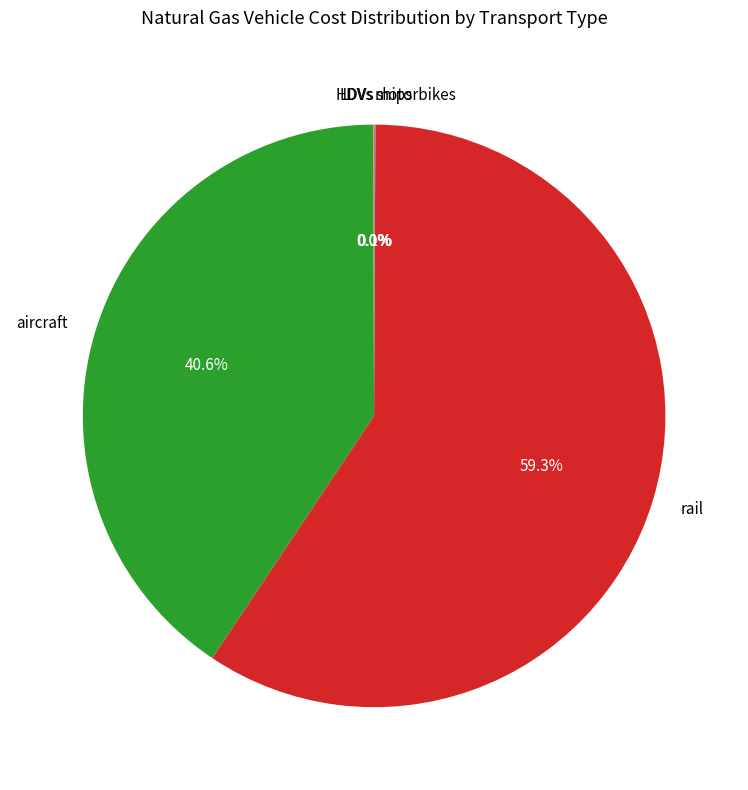

What is the total percentage of aircraft and rail?

99.9%